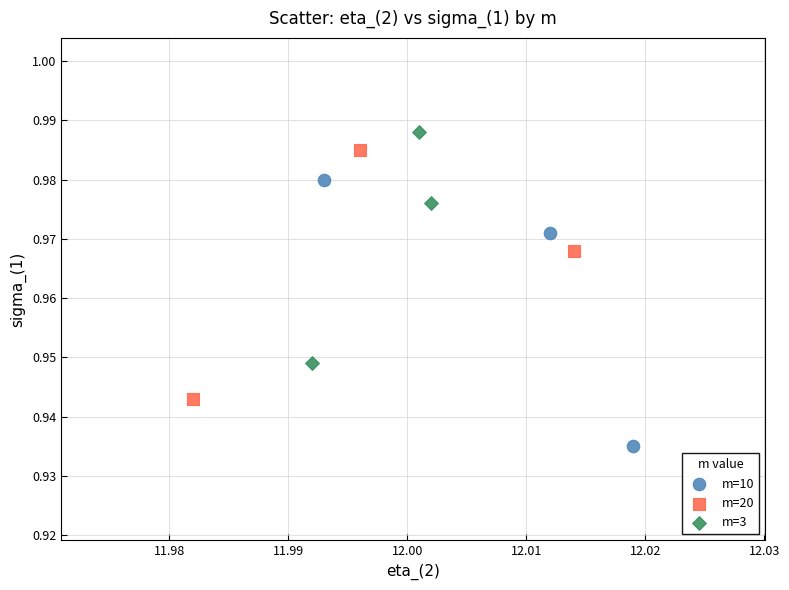

Which series contains the lowest Y value?

m=10